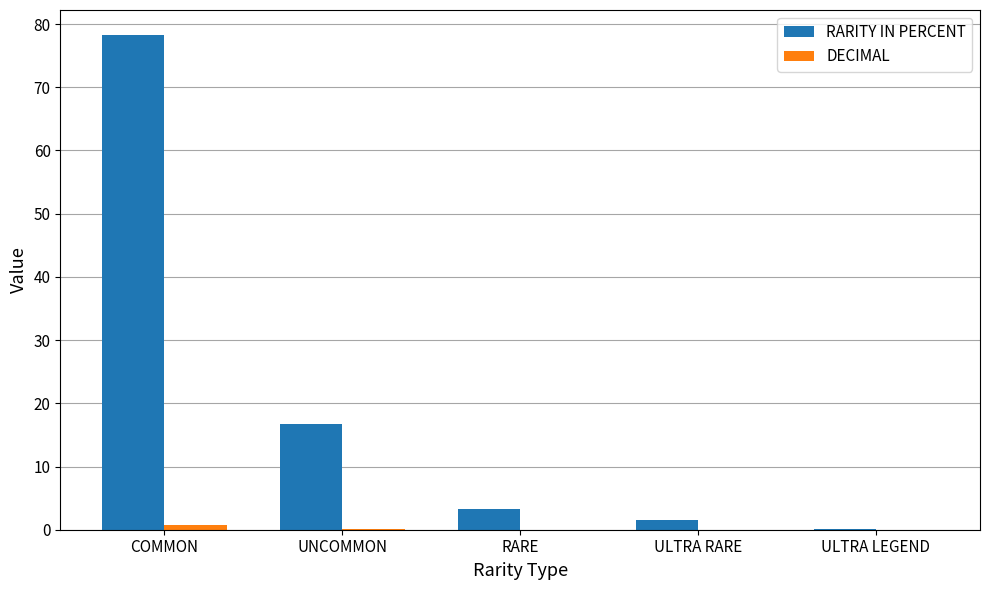

Which series has the largest total across all categories?

RARITY IN PERCENT